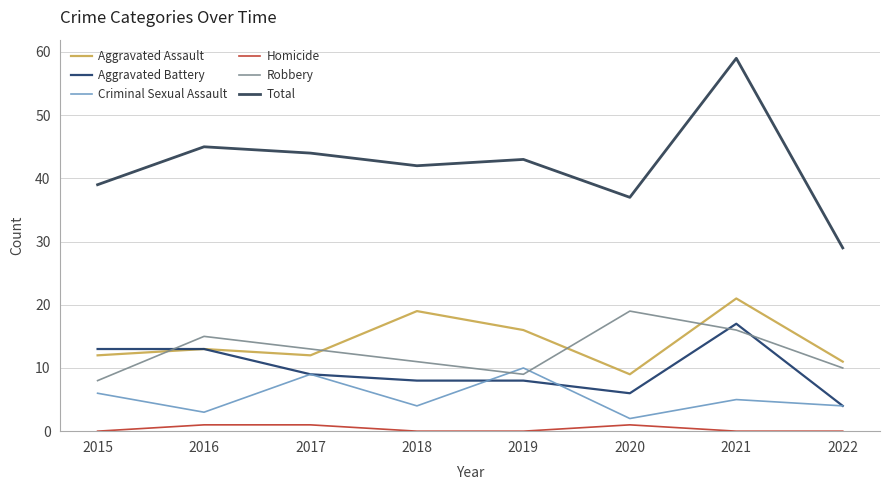

What are all the series names shown in the legend?

Aggravated Assault, Aggravated Battery, Criminal Sexual Assault, Homicide, Robbery, Total